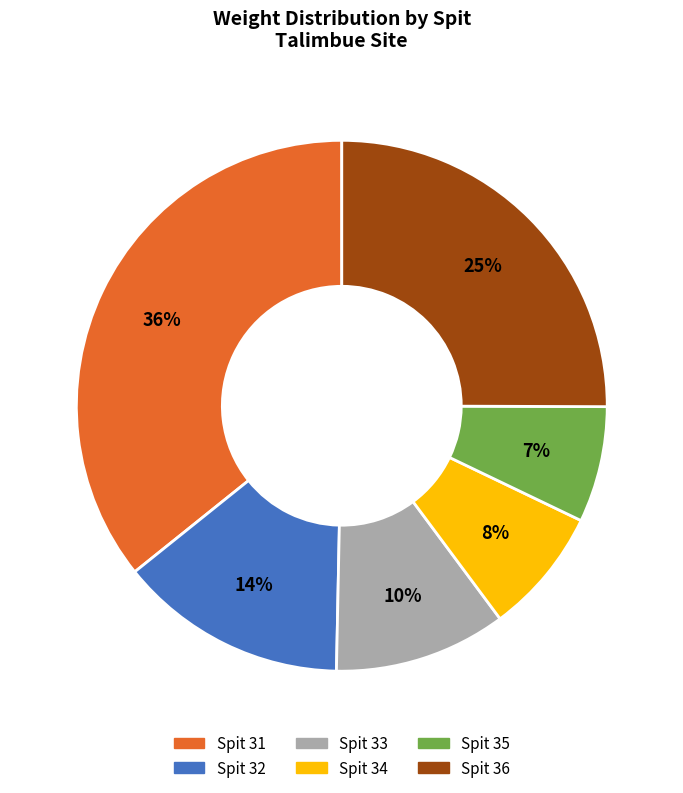

Does any single category account for the majority?

No